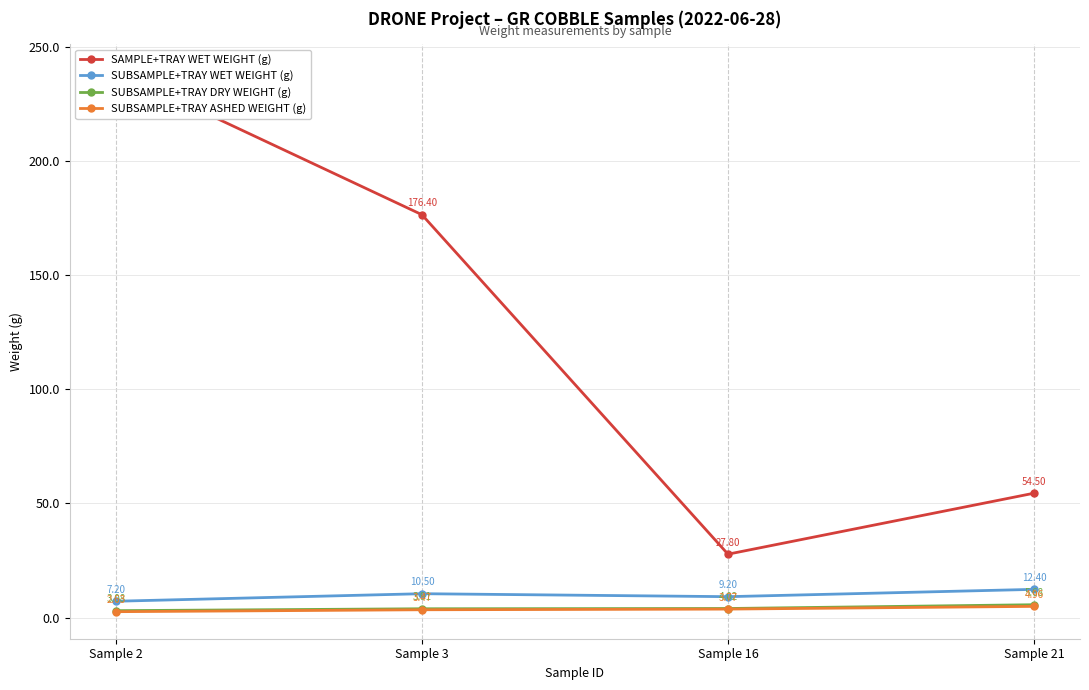

What is the difference between the maximum and minimum values in the SUBSAMPLE+TRAY WET WEIGHT (g) series?

5.2